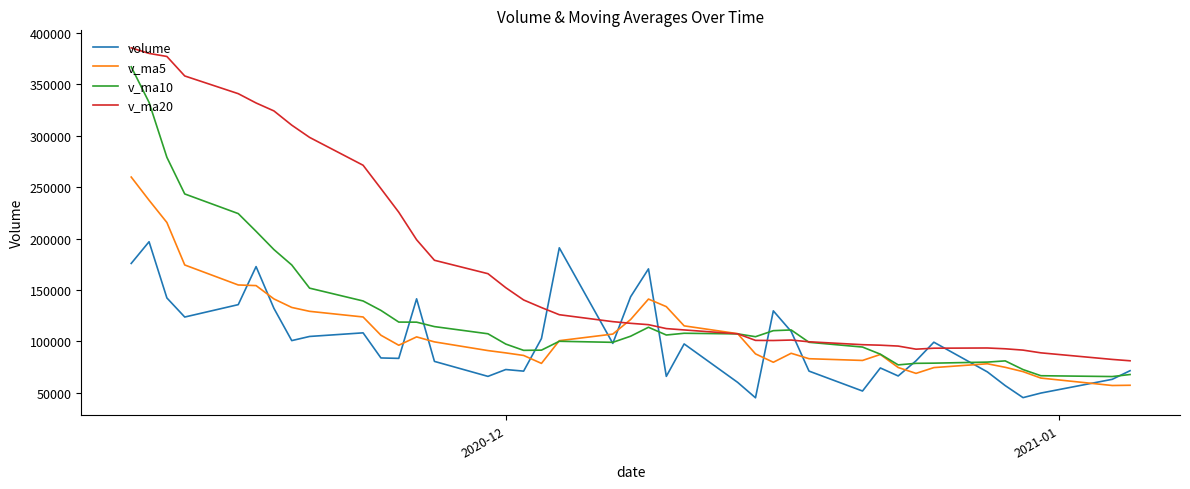

Rank the series by their maximum value, from highest to lowest.

v_ma20, v_ma10, v_ma5, volume